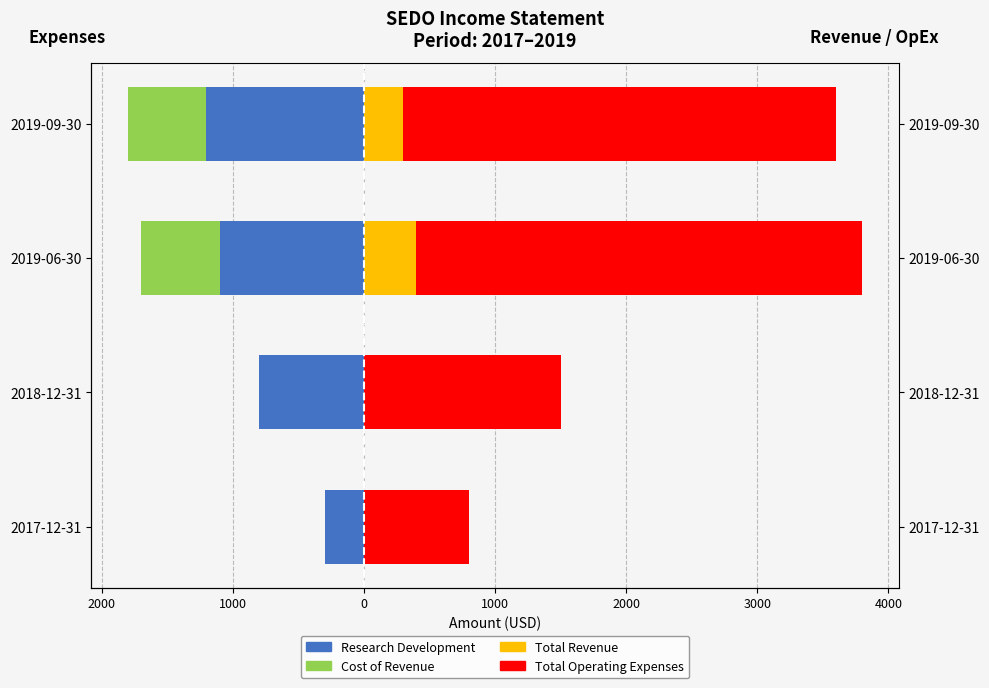

At how many categories does at least one series exceed 2689?

2